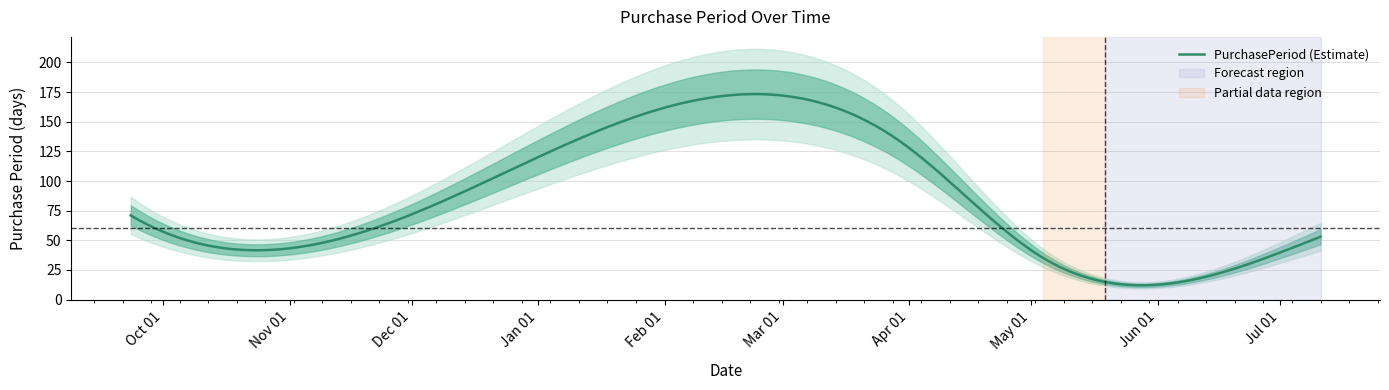

Read the value at 2016-05-04, to the nearest 5.

35